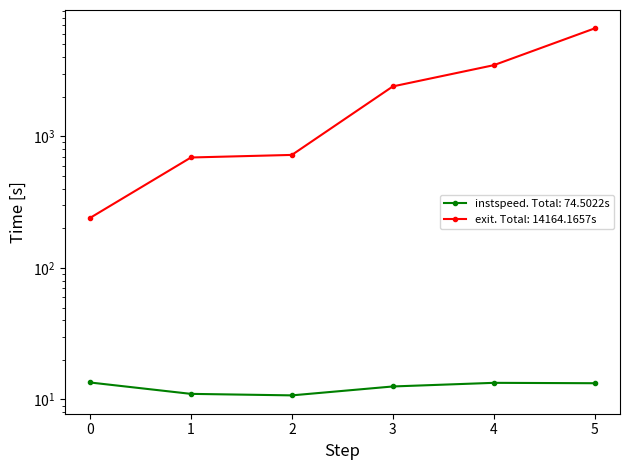

Which series changed the most between 1 and 2?

exit